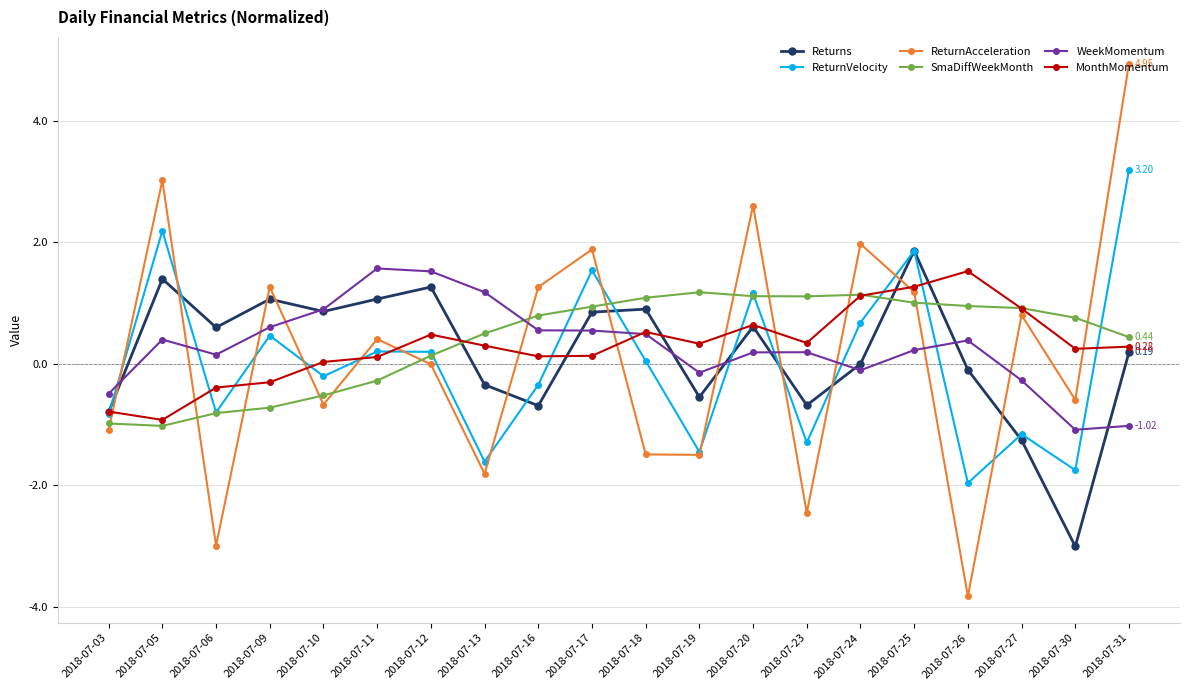

What is the greatest value displayed?

4.9